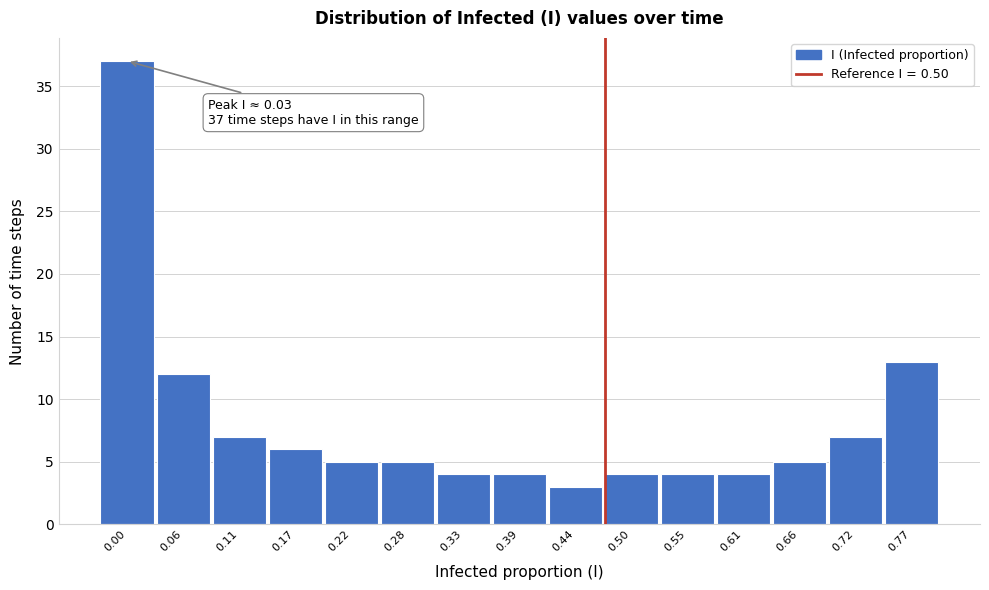

Reading left to right, extract all data points from this chart.

0.00=37	0.06=12	0.11=7	0.17=6	0.22=5	0.28=5	0.33=4	0.39=4	0.44=3	0.50=4	0.55=4	0.61=4	0.66=5	0.72=7	0.77=13